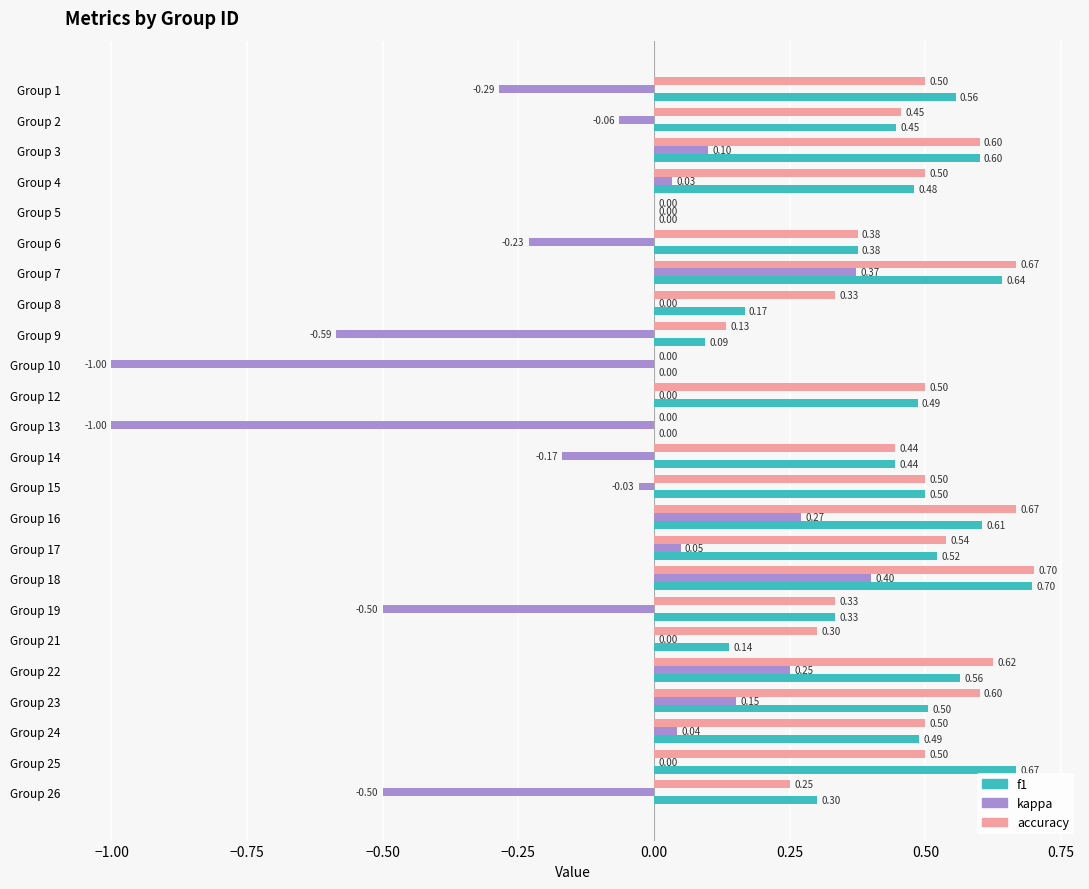

At which category is the sum across all series the highest?

Group 18